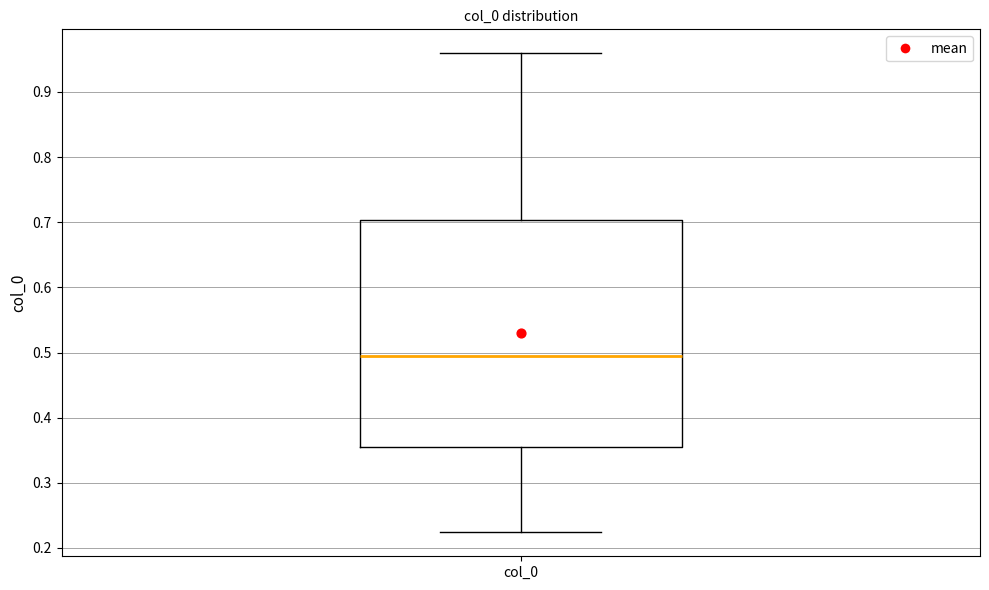

Read this box plot against the y-axis: the position of the median line, the range covered by the box, and the ends of both whiskers. The values are not printed on the chart, so give them approximately, as read against the axis.

median 0.50, box 0.35 to 0.70, whiskers 0.22 to 0.96